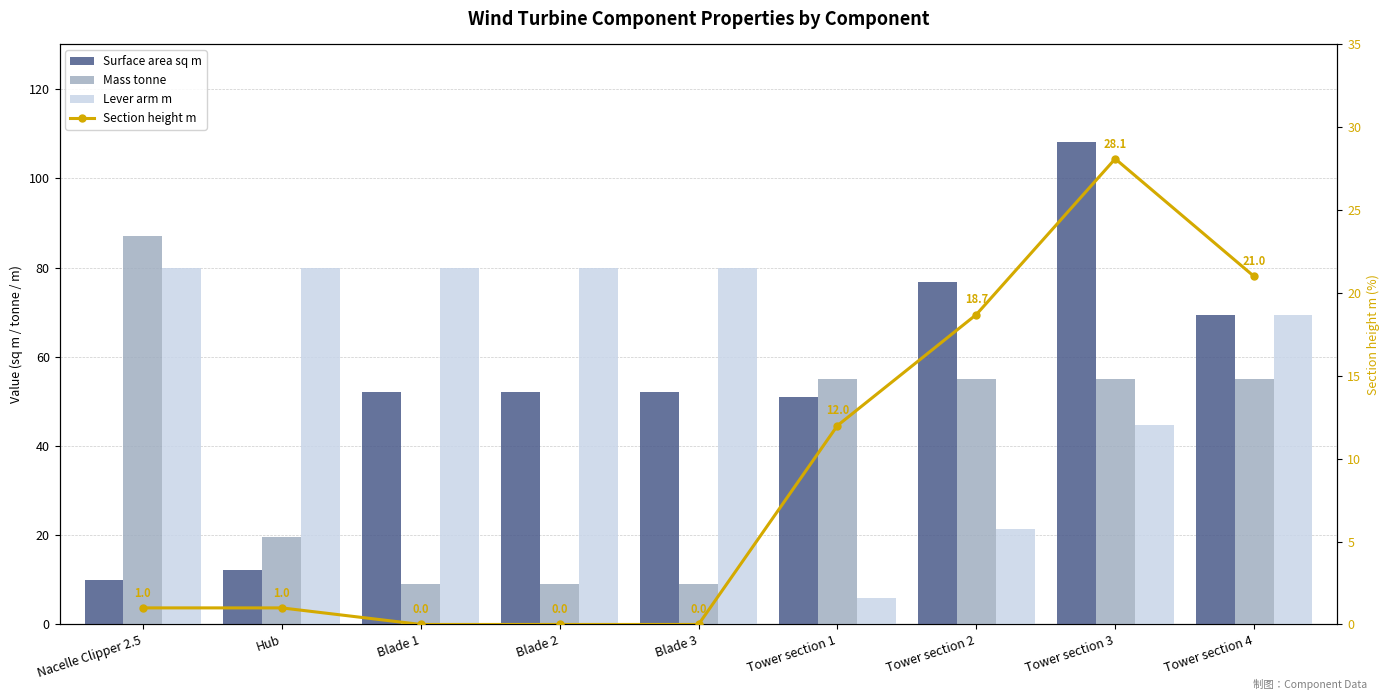

Is it true that Mass tonne equals 9.0 at Blade 1?

True